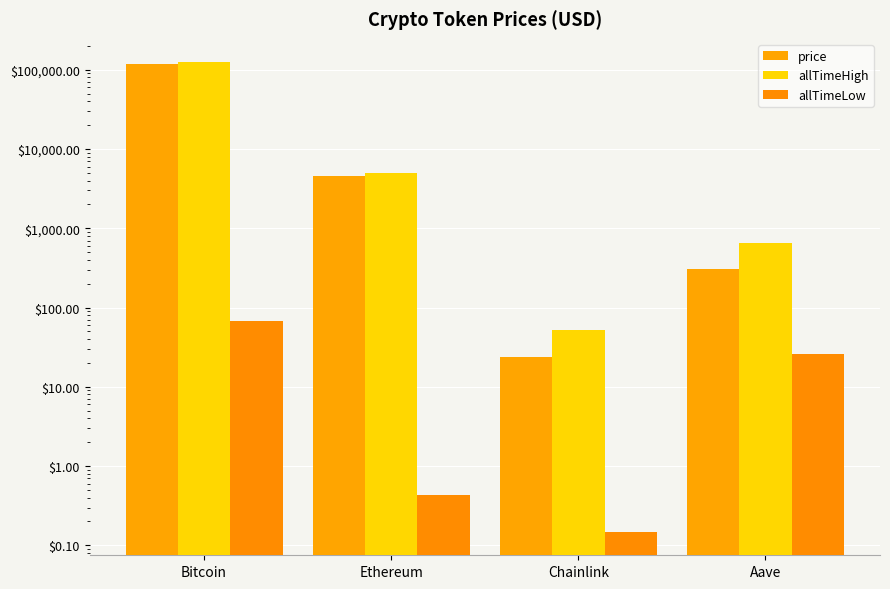

At how many categories does at least one series exceed 122732?

1